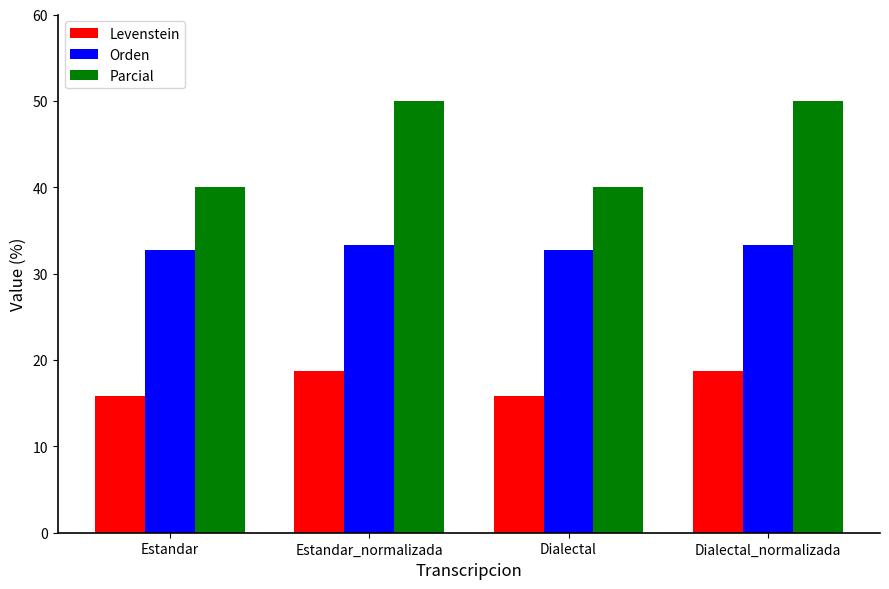

Reading left to right, what are all the values shown in this chart?

Levenstein: 15.8	18.8	15.8	18.8
Orden: 32.7	33.3	32.7	33.3
Parcial: 40.0	50.0	40.0	50.0